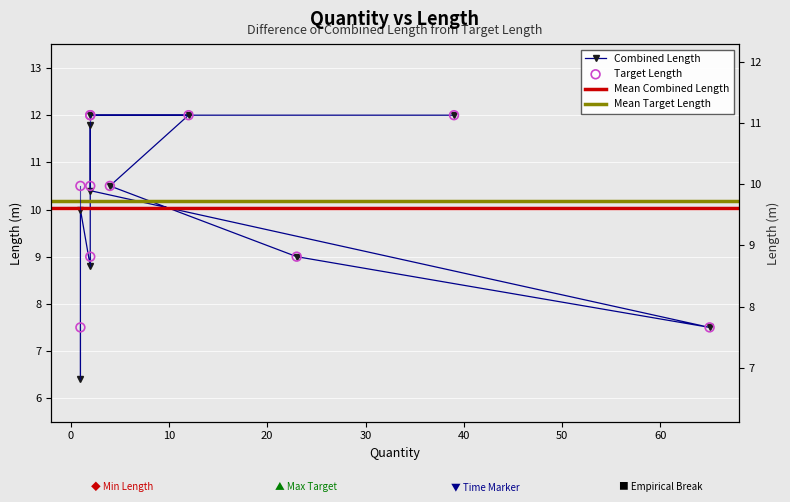

What is the total value across all series at 2?

24.0